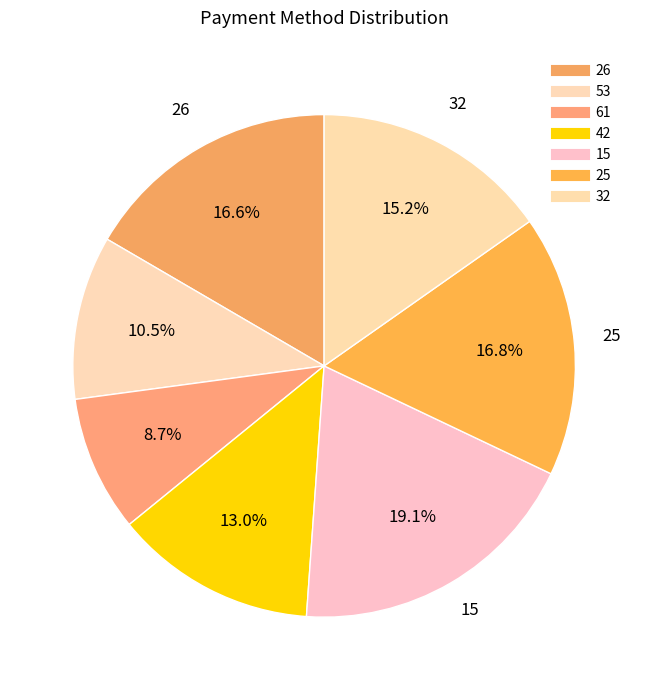

Which slice is the smallest?

61